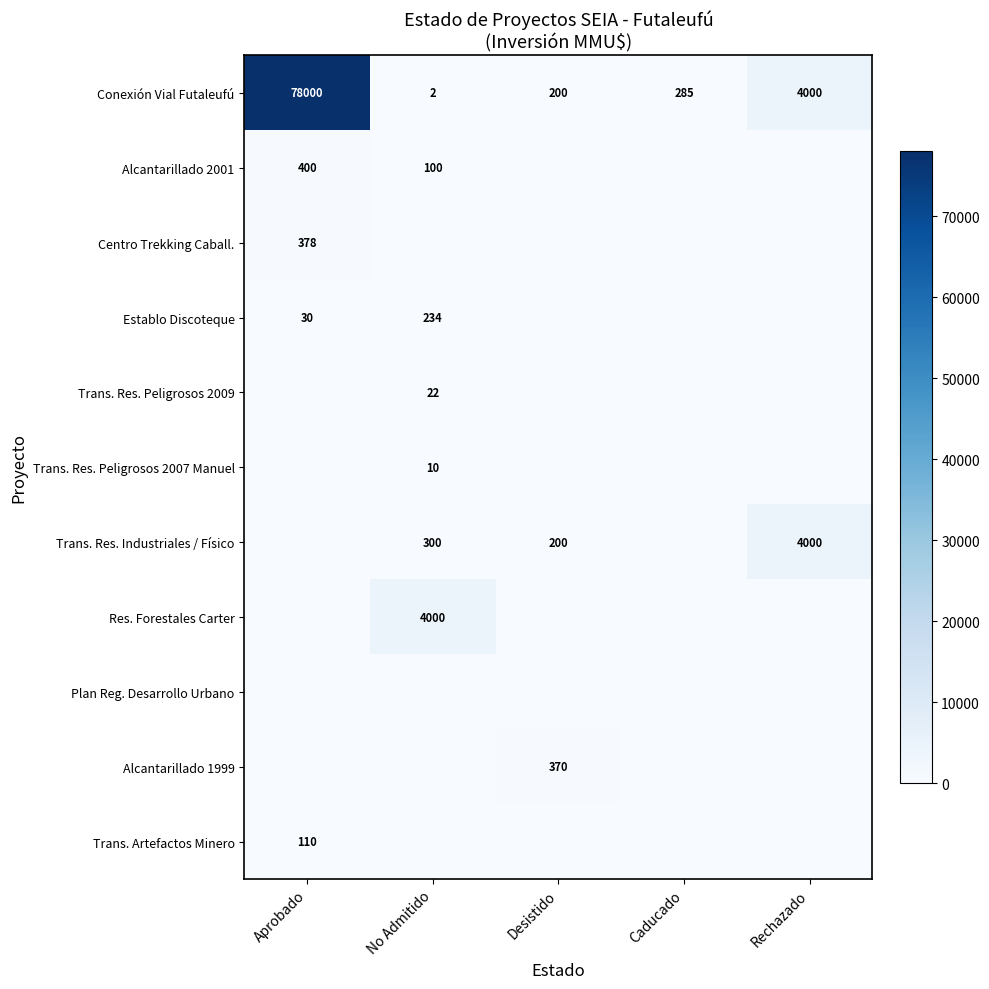

Read the Conexión Vial Futaleufú value at Desistido.

200